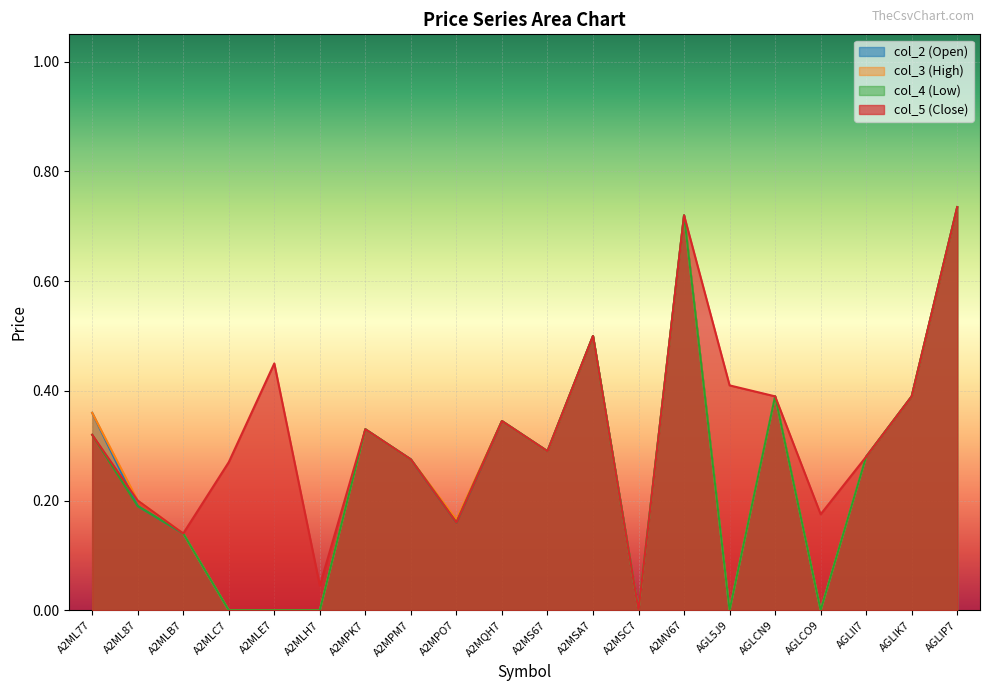

Is it true that col_2 equals 0.4 at A2MS67?

False